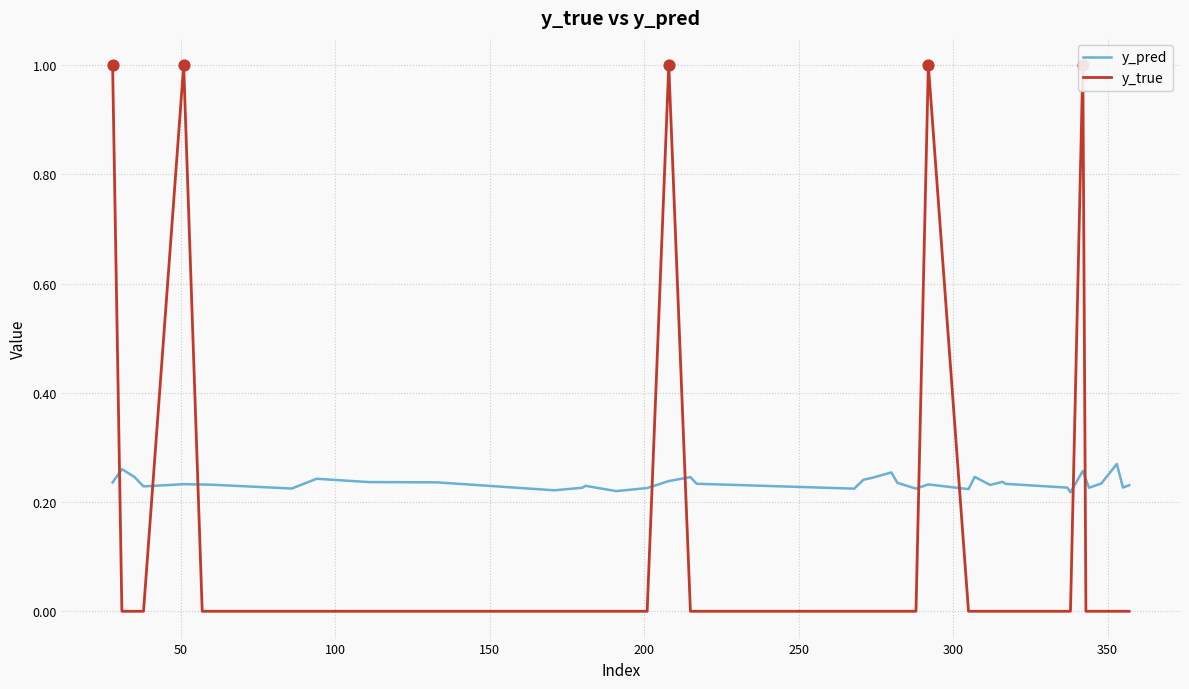

Which series reaches the maximum Y coordinate?

y_true